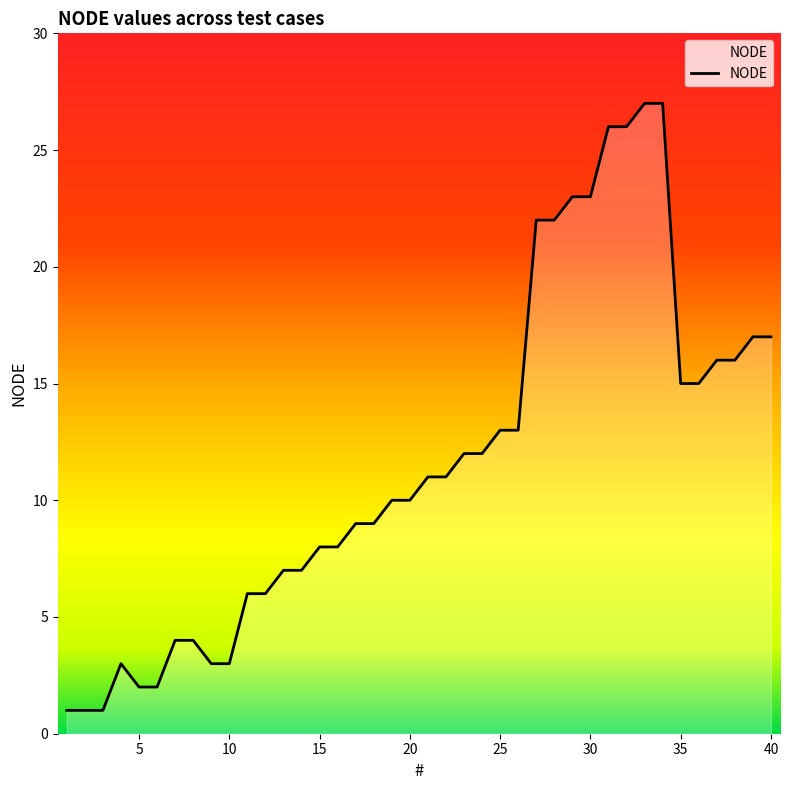

How many values are below 11?

20